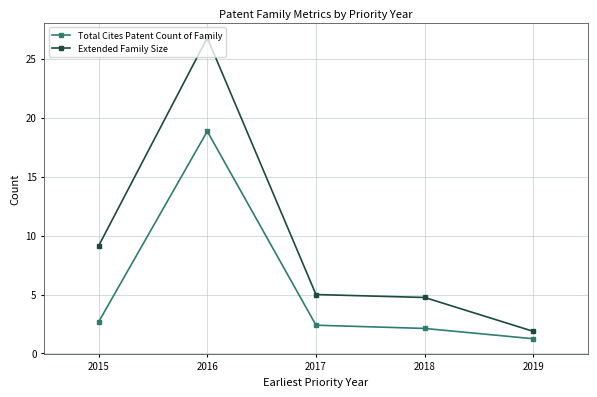

How many values in the Total Cites Patent Count of Family series are below 2?

1